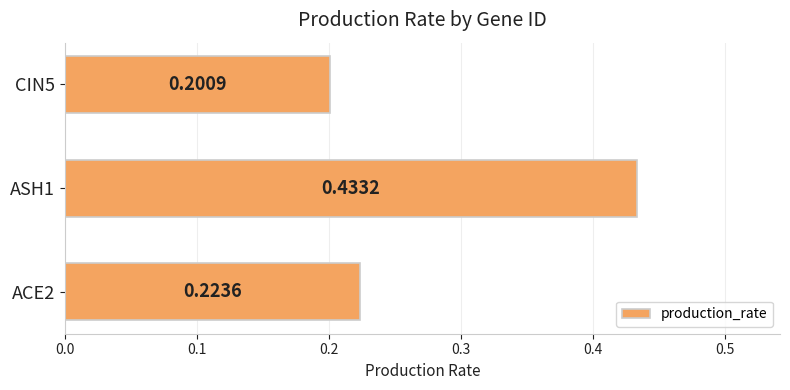

List the labels in order of value, largest first.

ASH1, ACE2, CIN5